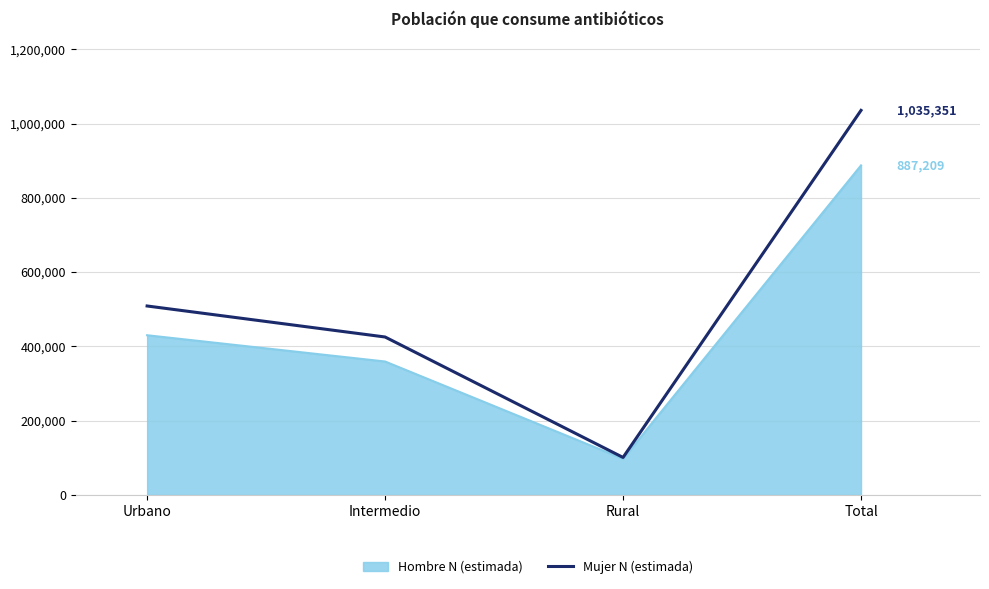

Rank the series by their average value, from highest to lowest.

Mujer N (estimada), Hombre N (estimada)